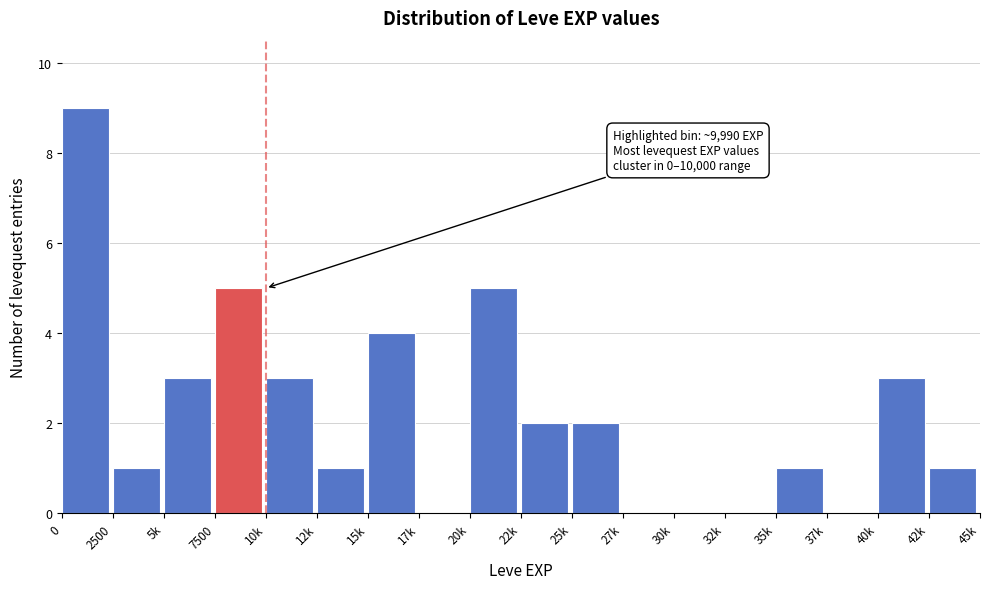

Reading right to left, what are all the values shown in this chart?

42k=1	40k=3	37k=0	35k=1	32k=0	30k=0	27k=0	25k=2	22k=2	20k=5	17k=0	15k=4	12k=1	10k=3	7500=5	5k=3	2500=1	0=9